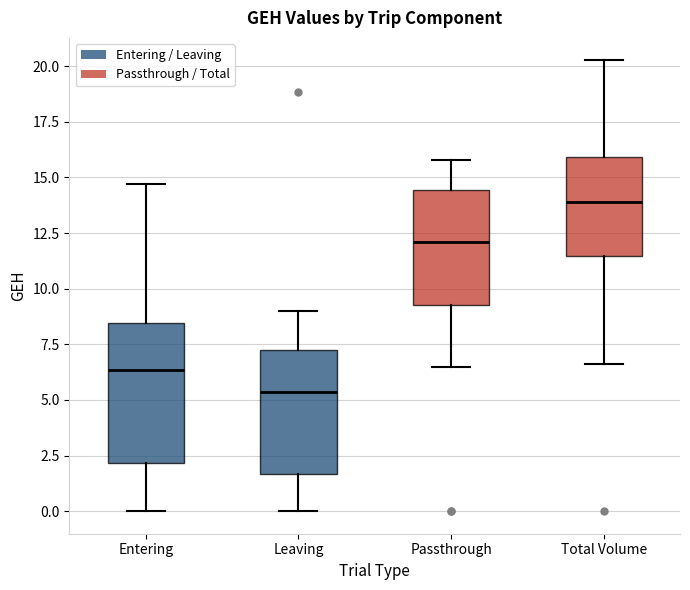

Which box's median line is the highest?

Total Volume